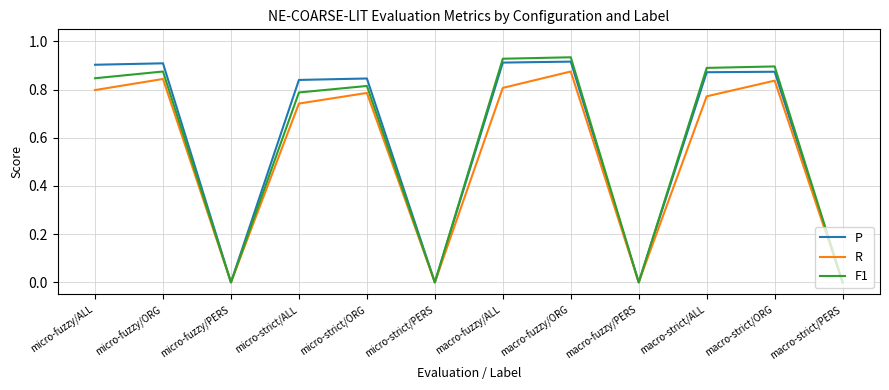

What position from the left is macro-fuzzy/ORG?

8